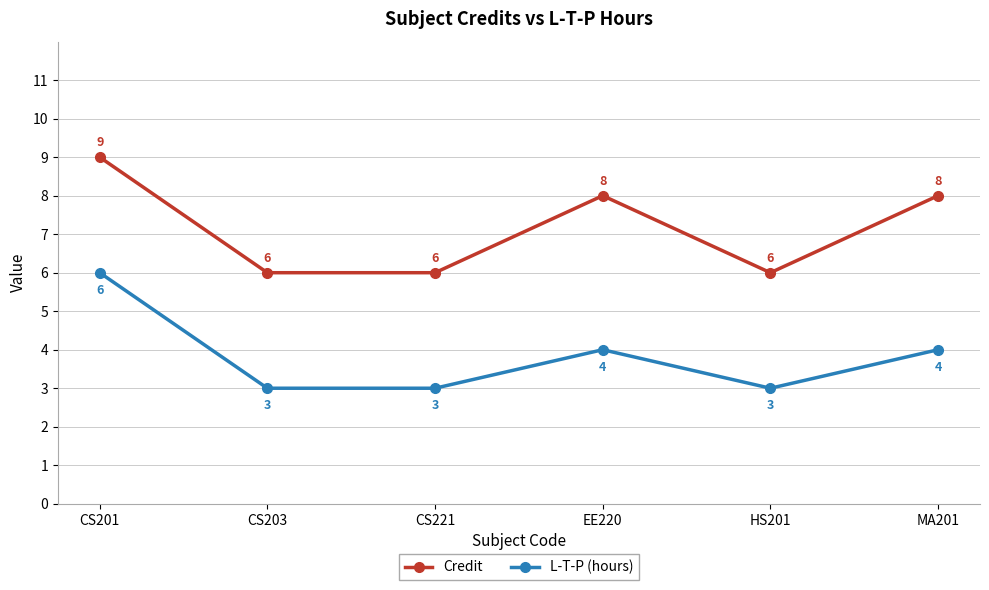

True or false: L-T-P (hours) and Credit cross at least once.

False